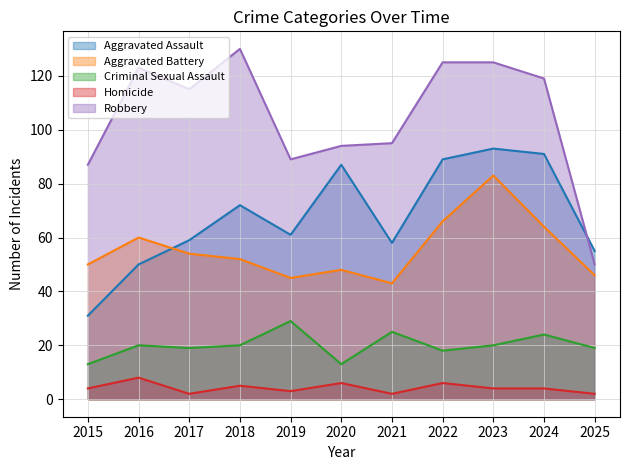

How many times do Aggravated Battery and Aggravated Assault cross each other?

1